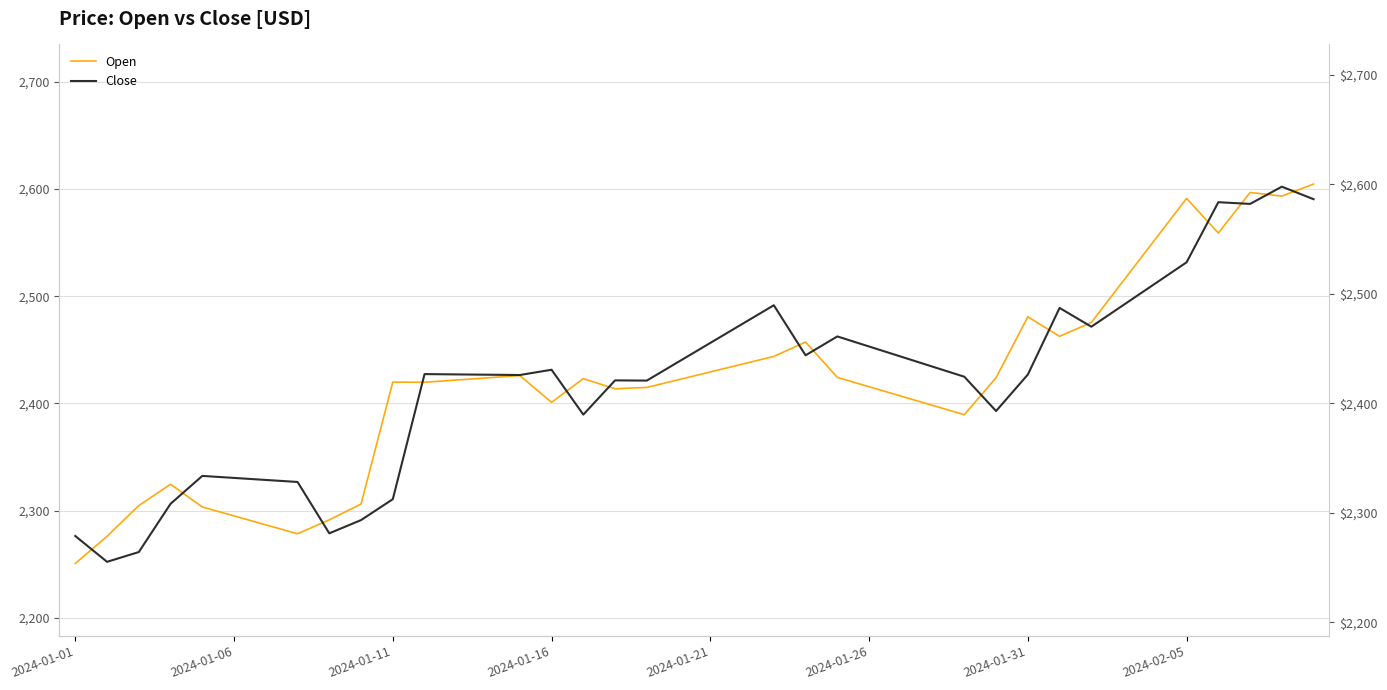

What are all the series names shown in the legend?

Open, Close